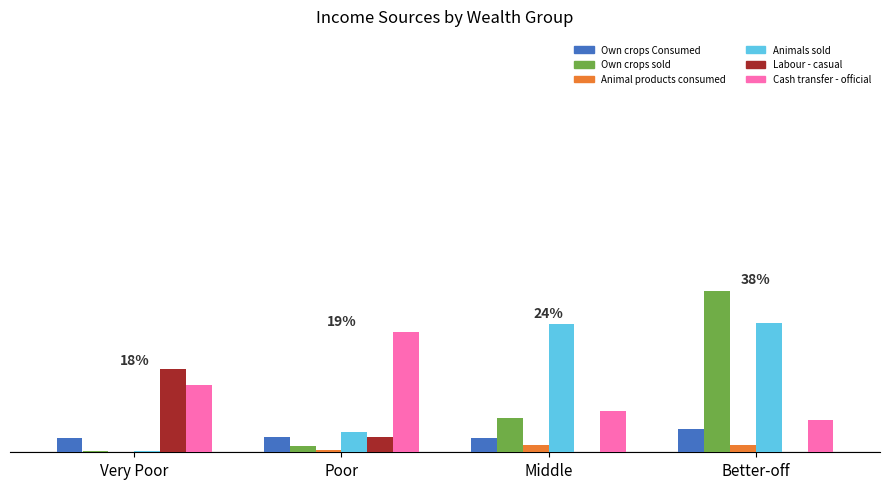

What is the label of the 1st bar from the right?

Better-off